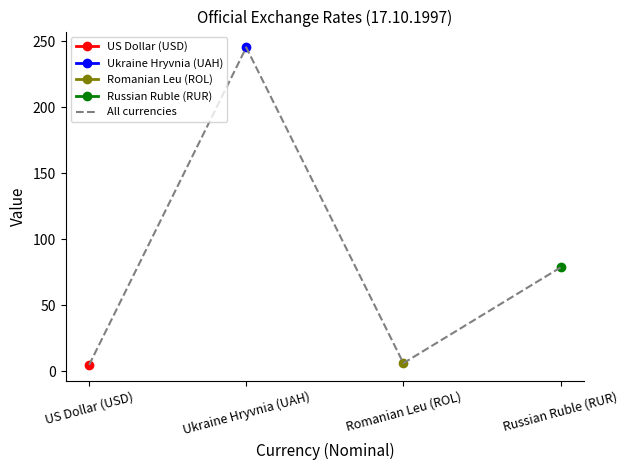

Reading right to left, what are all the values shown in this chart?

Russian Ruble (RUR)=78.6	Romanian Leu (ROL)=6.0	Ukraine Hryvnia (UAH)=245.5	US Dollar (USD)=4.6